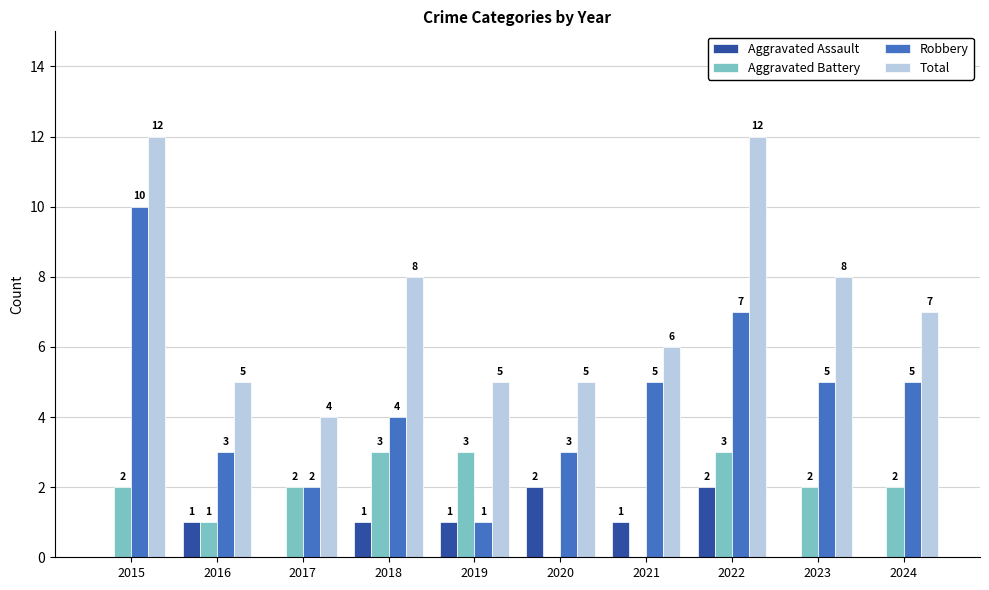

Count the number of data series in this chart.

4